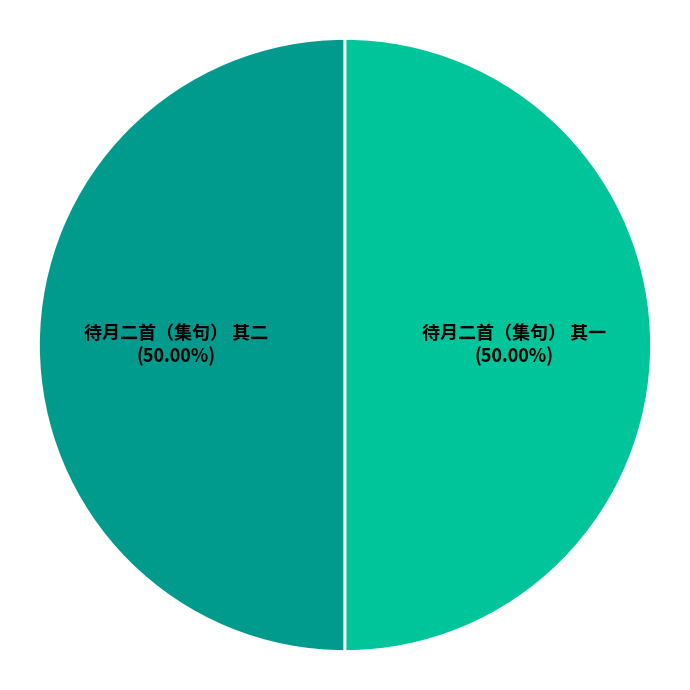

Approximately how many times larger is the value at 待月二首（集句） 其二 compared to 待月二首（集句） 其一?

1.0